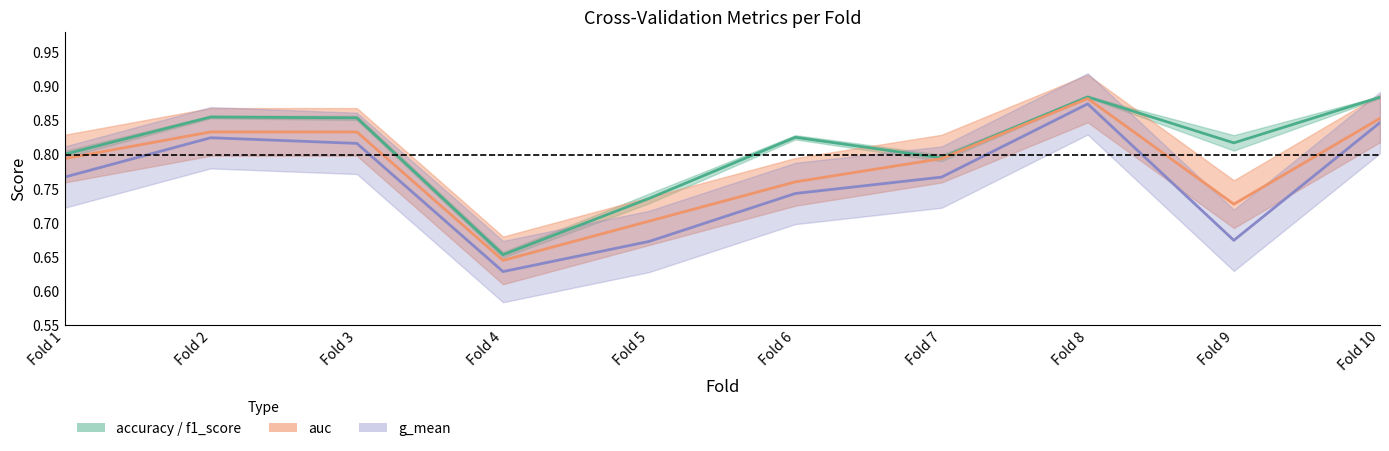

What is the minimum value for auc?

0.6